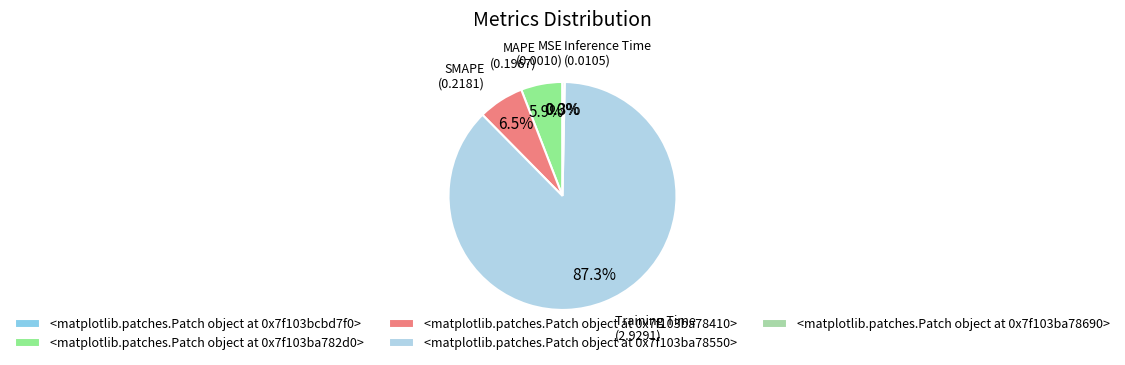

Which slice is the smallest?

MSE